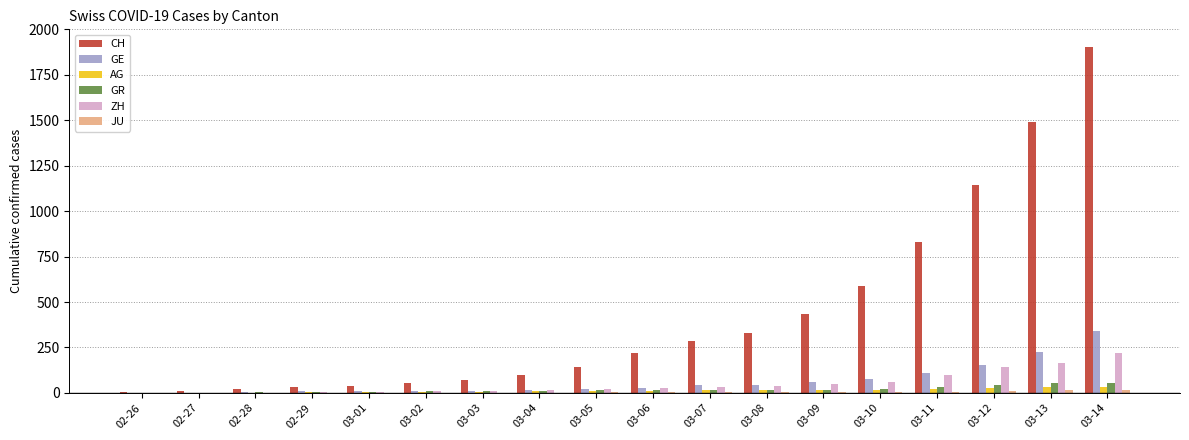

What is the highest value of the ZH series?

218